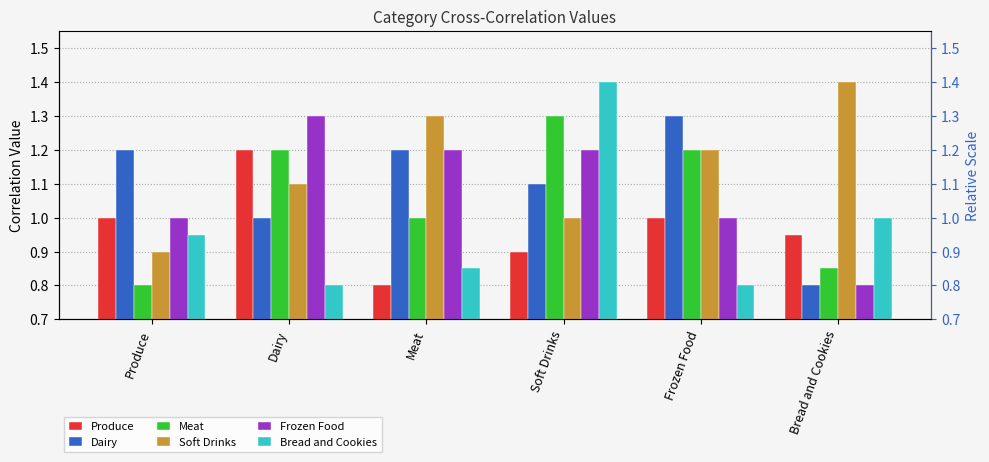

What is the difference between the maximum and minimum values in the Meat series?

0.5